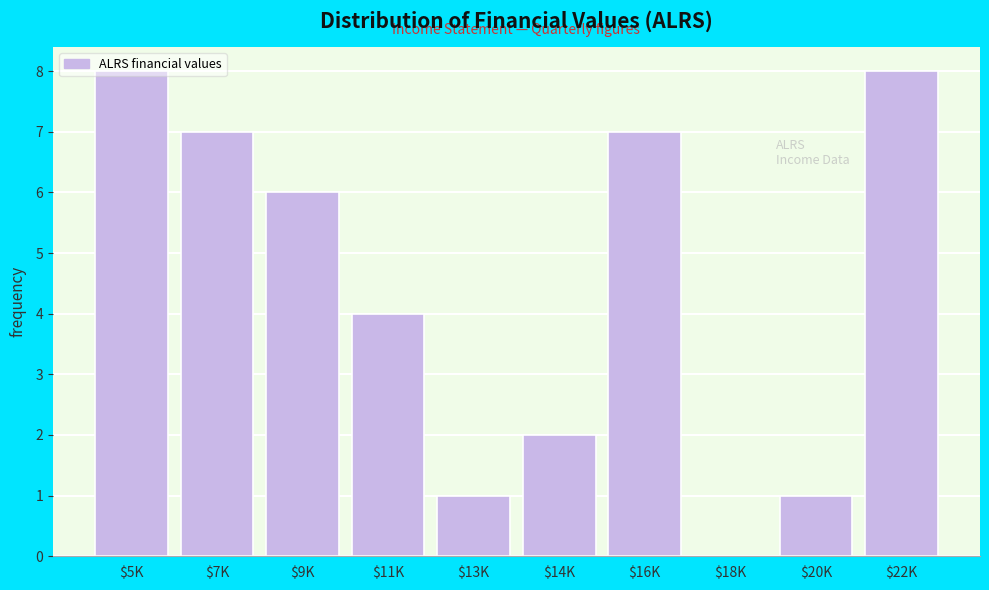

True or false: the data shows 12 at $7K.

False